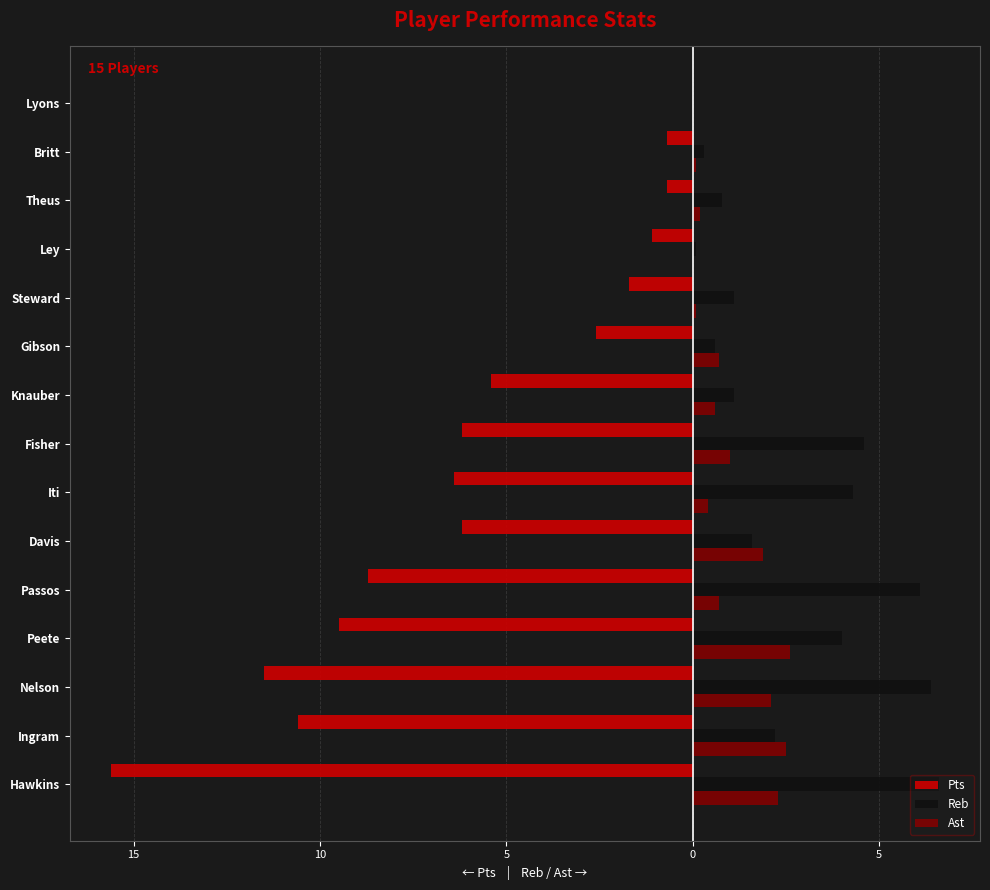

What are all the series names shown in the legend?

Pts, Reb, Ast